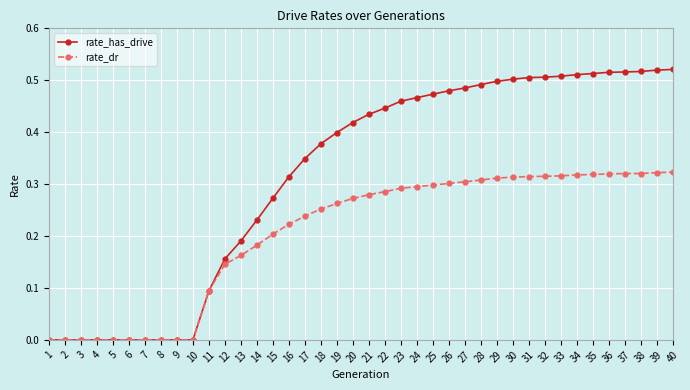

Does the chart display data point markers on the line(s)?

Yes